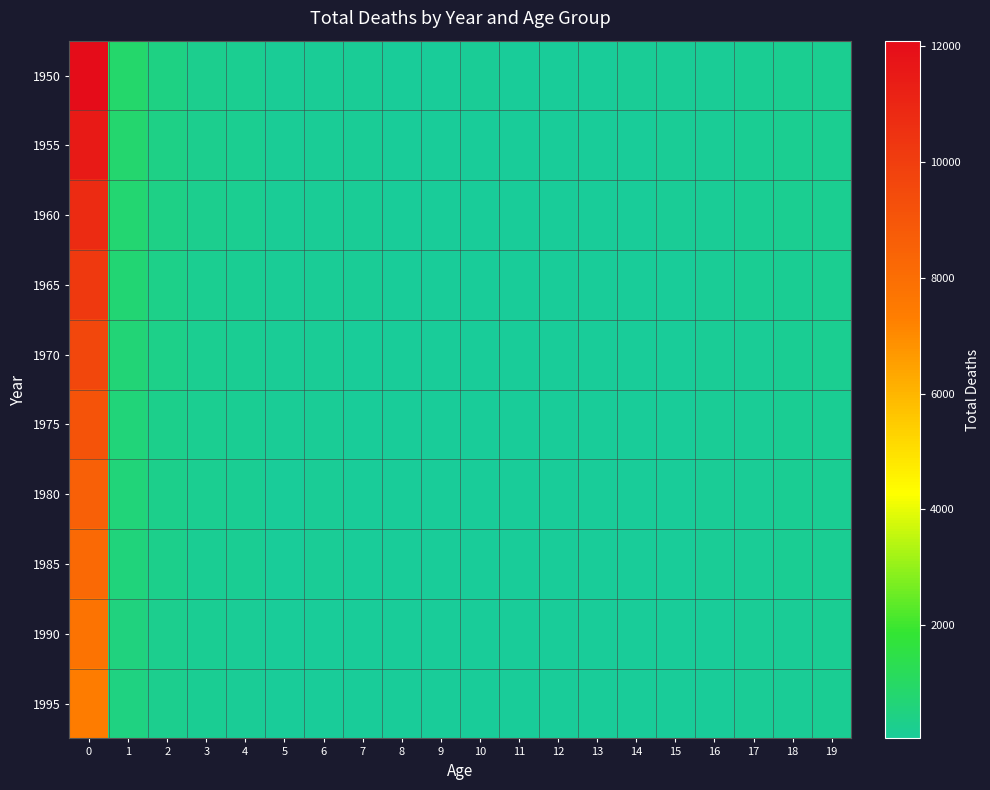

Which series has the largest range (max minus min)?

1950